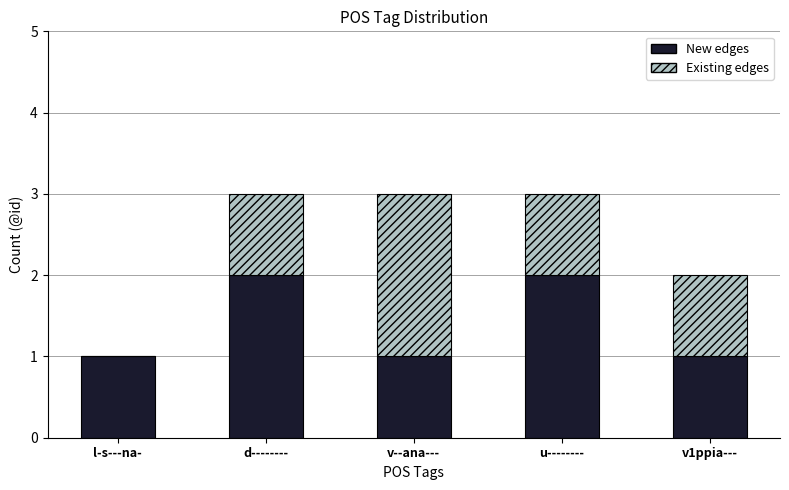

What is the sum of all New edges values?

7